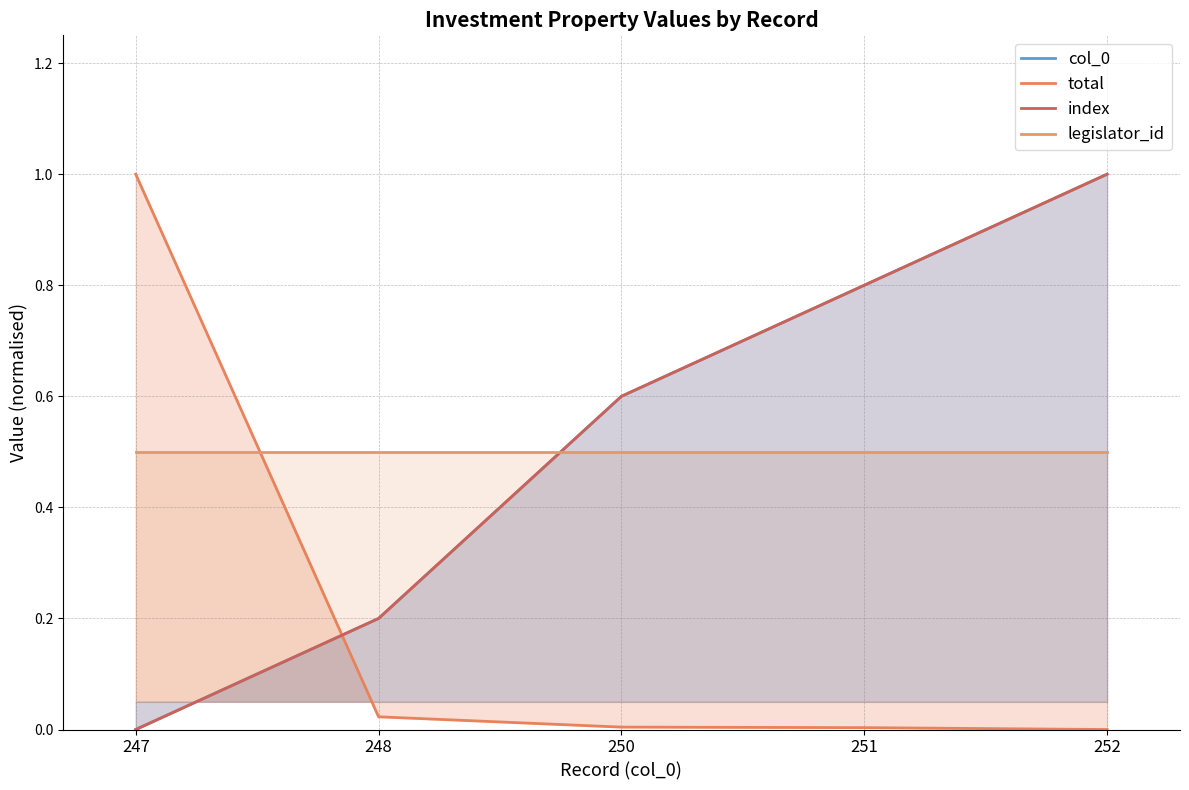

What is the highest value of the legislator_id series?

0.5